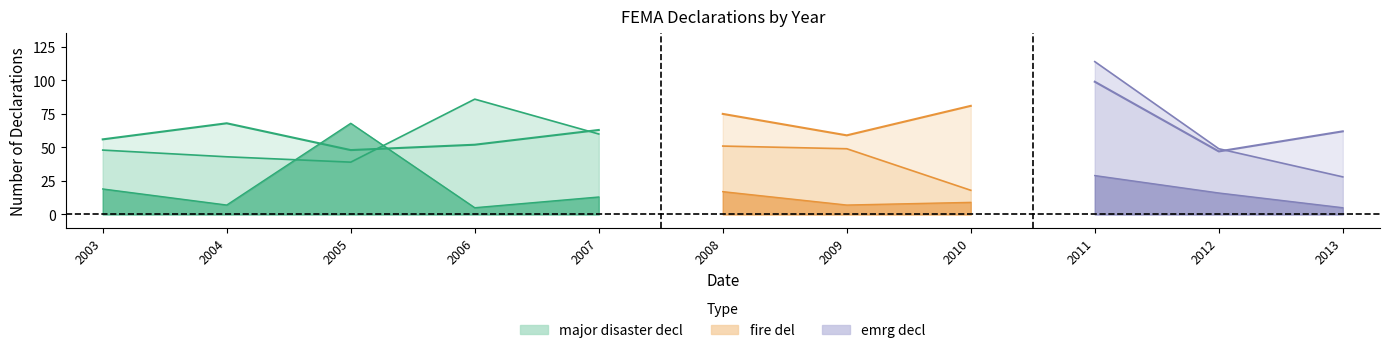

Reading right to left, transcribe all the data shown in this chart.

major disaster decl: 62	47	99	81	59	75	63	52	48	68	56
emrg decl: 5	16	29	9	7	17	13	5	68	7	19
fire del: 28	49	114	18	49	51	60	86	39	43	48